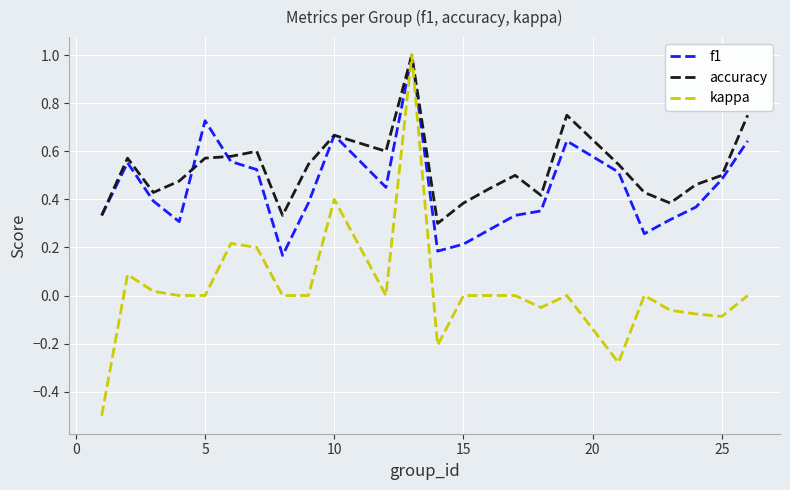

List the series in order of their overall mean, highest first.

accuracy, f1, kappa